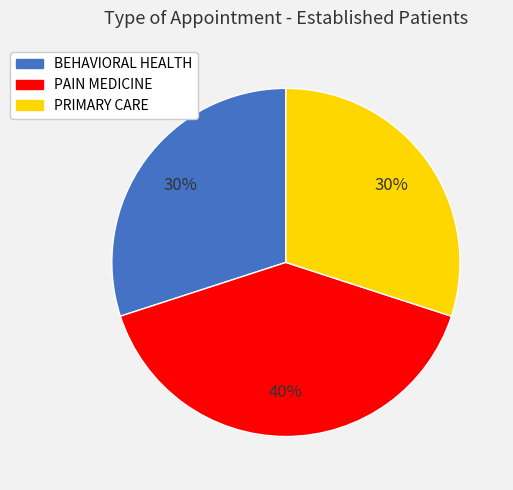

Count the number of slices in the pie.

3